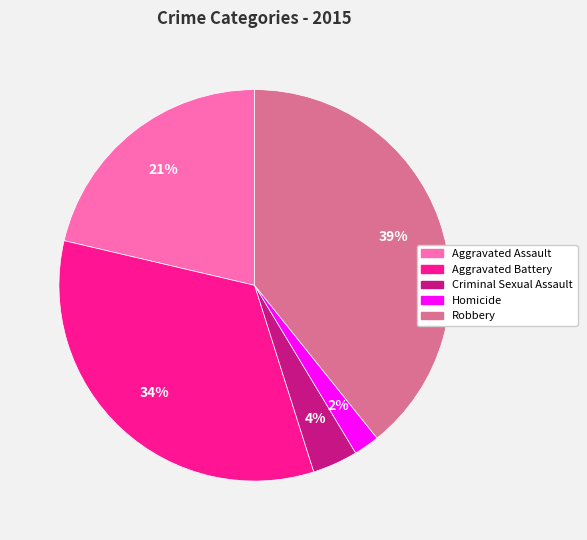

Is the sum of Homicide and Aggravated Battery greater than half?

No